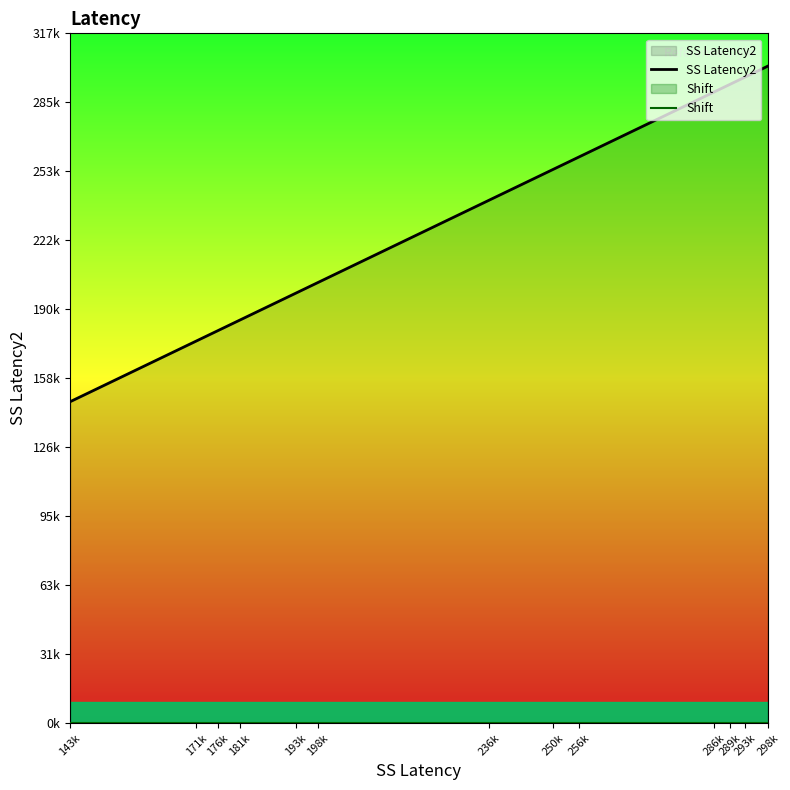

True or false: Shift and SS Latency2 cross at least once.

False